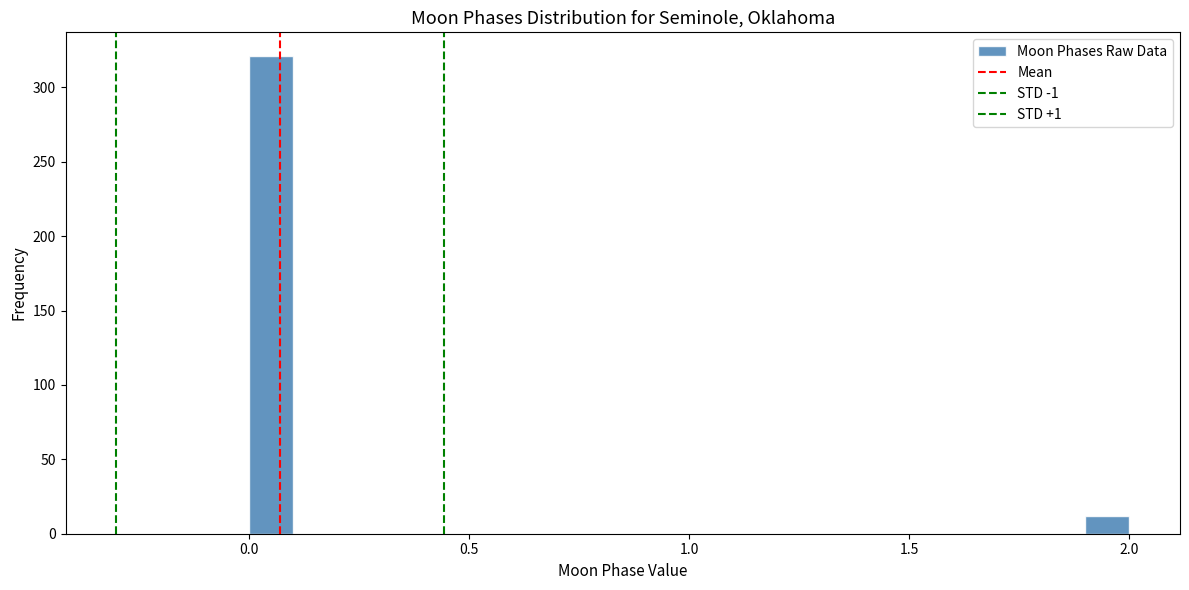

Read against the x-axis, roughly where is the centre of the tallest bar?

0.05